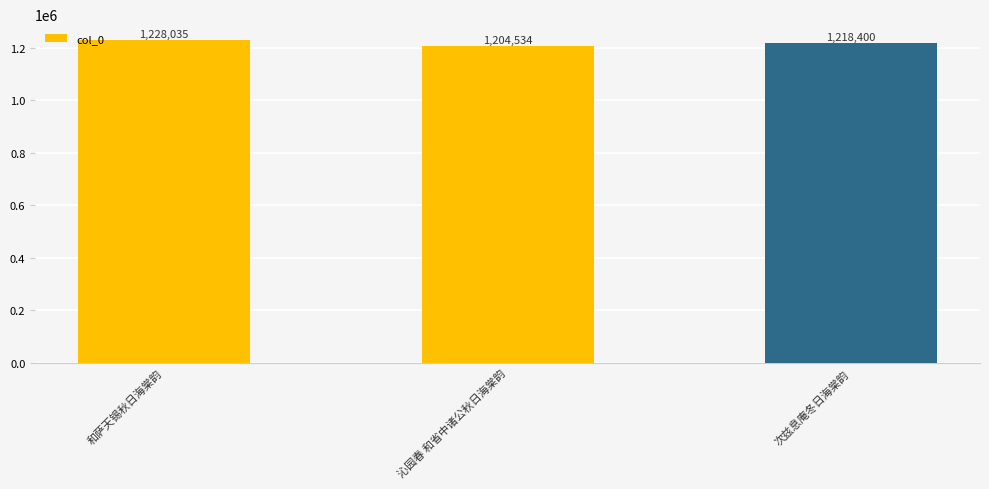

How many series are shown in this chart?

1